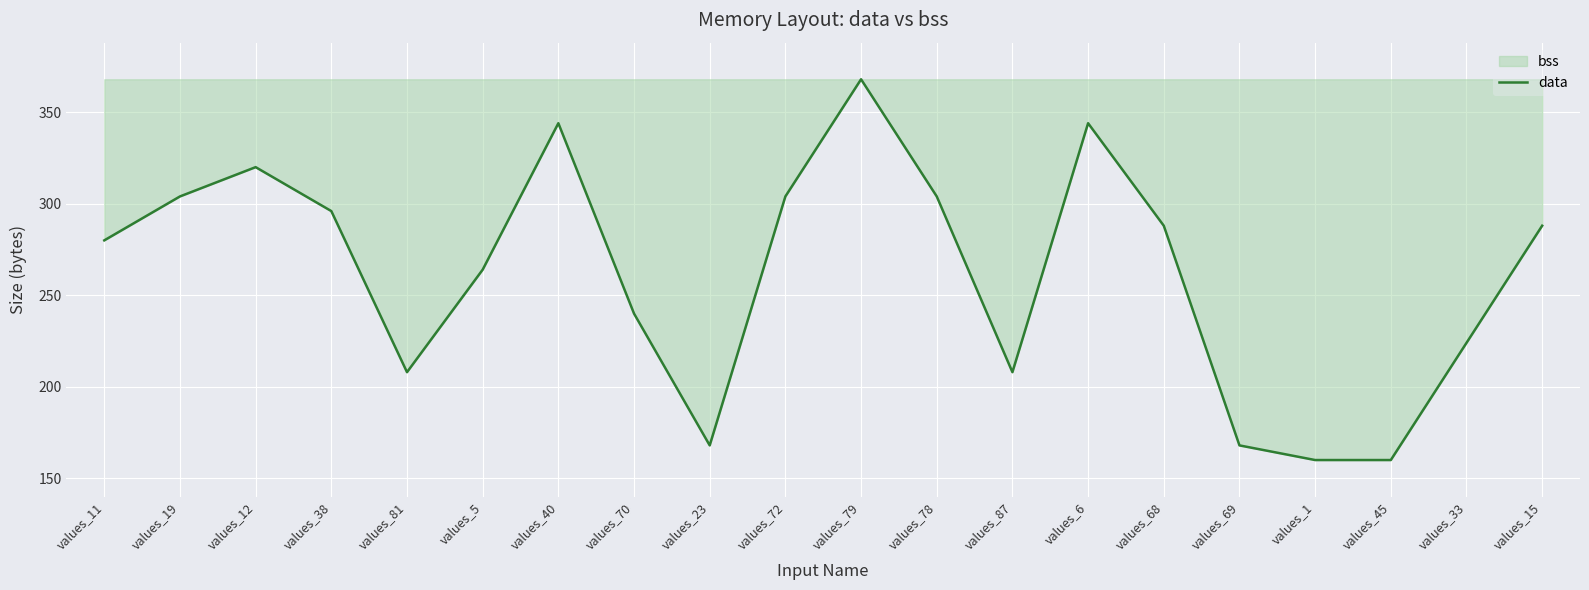

Reading left to right, transcribe all the data shown in this chart.

values_11=280	values_19=304	values_12=320	values_38=296	values_81=208	values_5=264	values_40=344	values_70=240	values_23=168	values_72=304	values_79=368	values_78=304	values_87=208	values_6=344	values_68=288	values_69=168	values_1=160	values_45=160	values_33=224	values_15=288